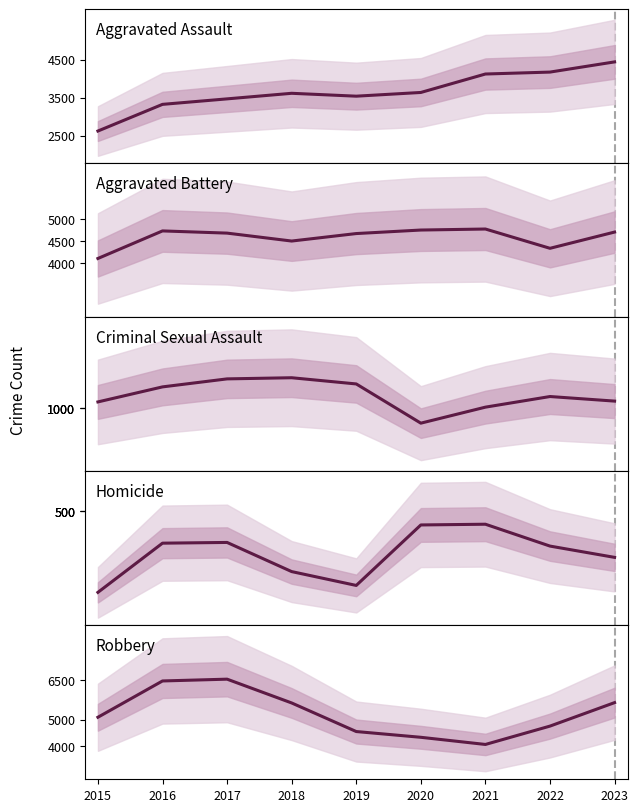

The value of Aggravated Battery at 2020 is 2429. True or false?

False